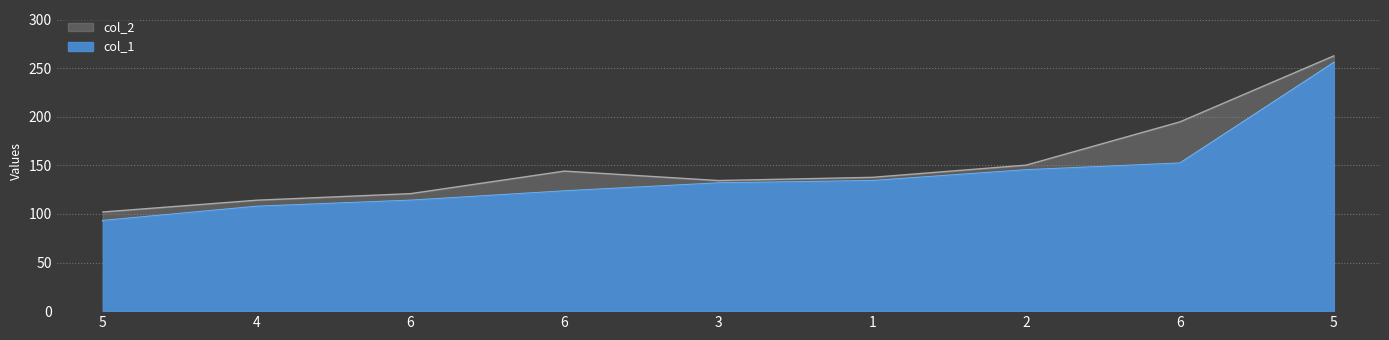

What is the label of the 4th point from the right?

1